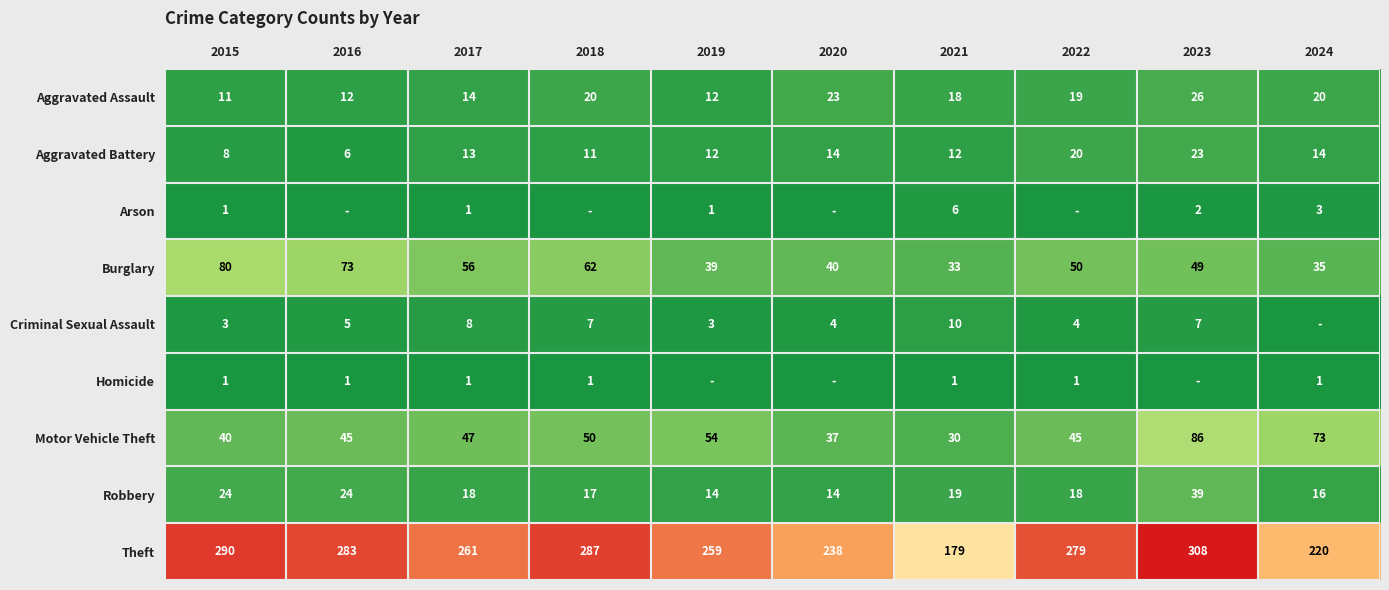

What is the difference between the Aggravated Assault values at 2023 and 2022?

7